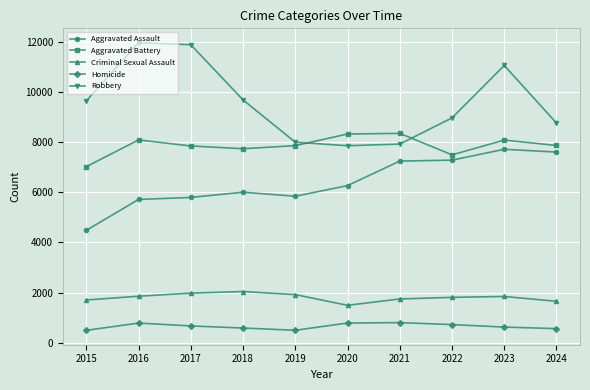

True or false: Criminal Sexual Assault and Robbery cross at least once.

False